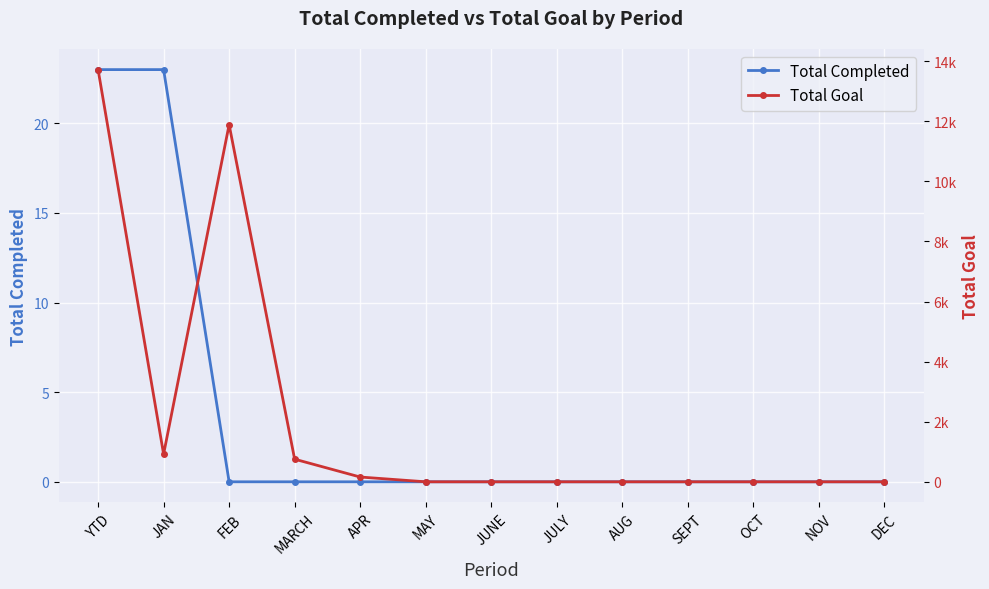

Rank the series at NOV from highest to lowest value.

Total Completed, Total Goal